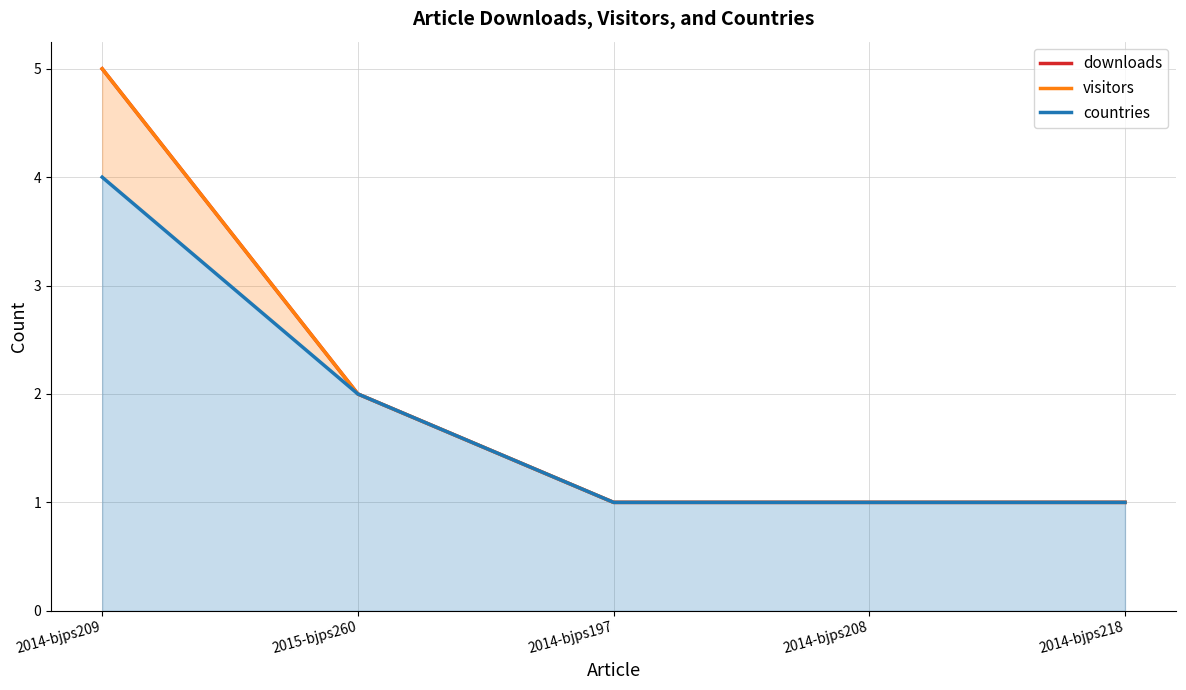

True or false: downloads and visitors intersect in this chart.

False